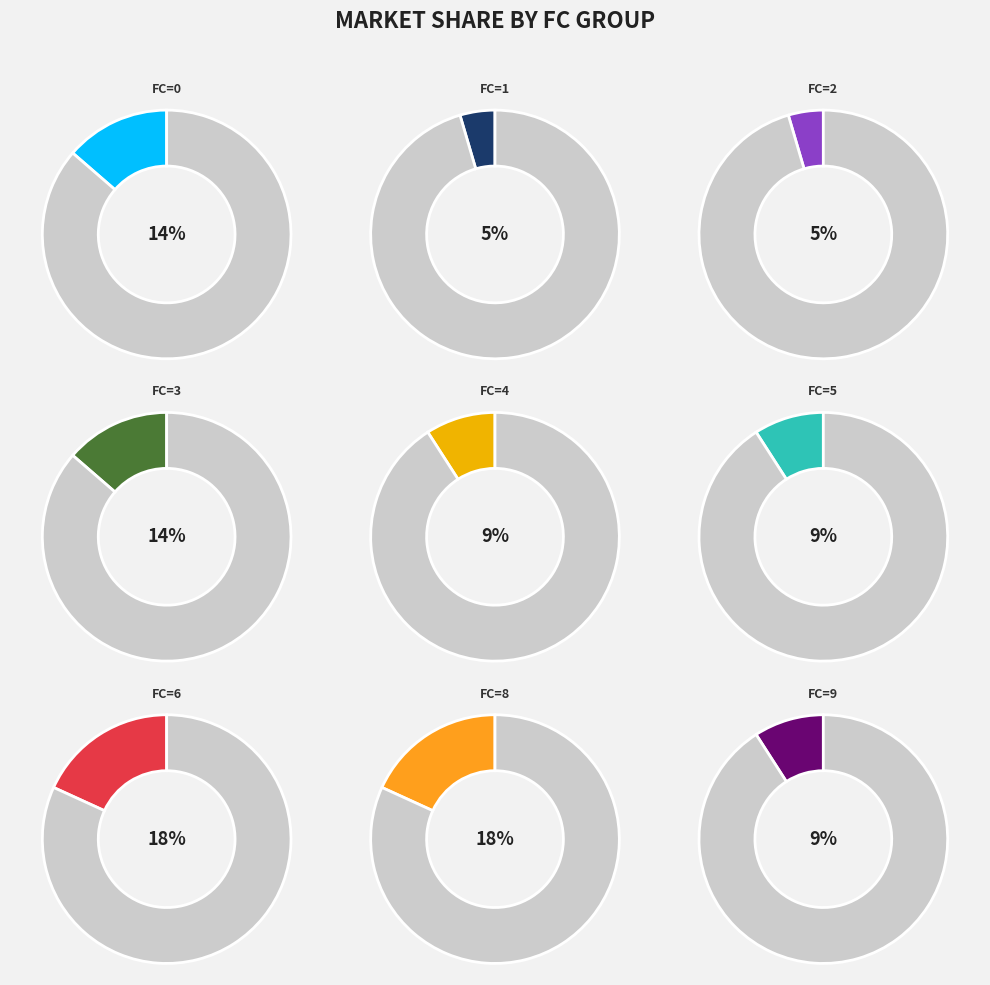

Approximately how many times larger is the value at FC_8 compared to FC_2?

4.0